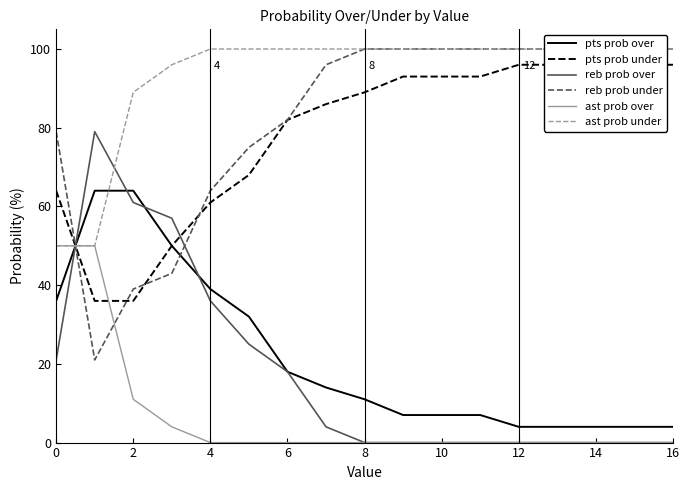

How many intersections are there between pts prob under and reb prob over?

2